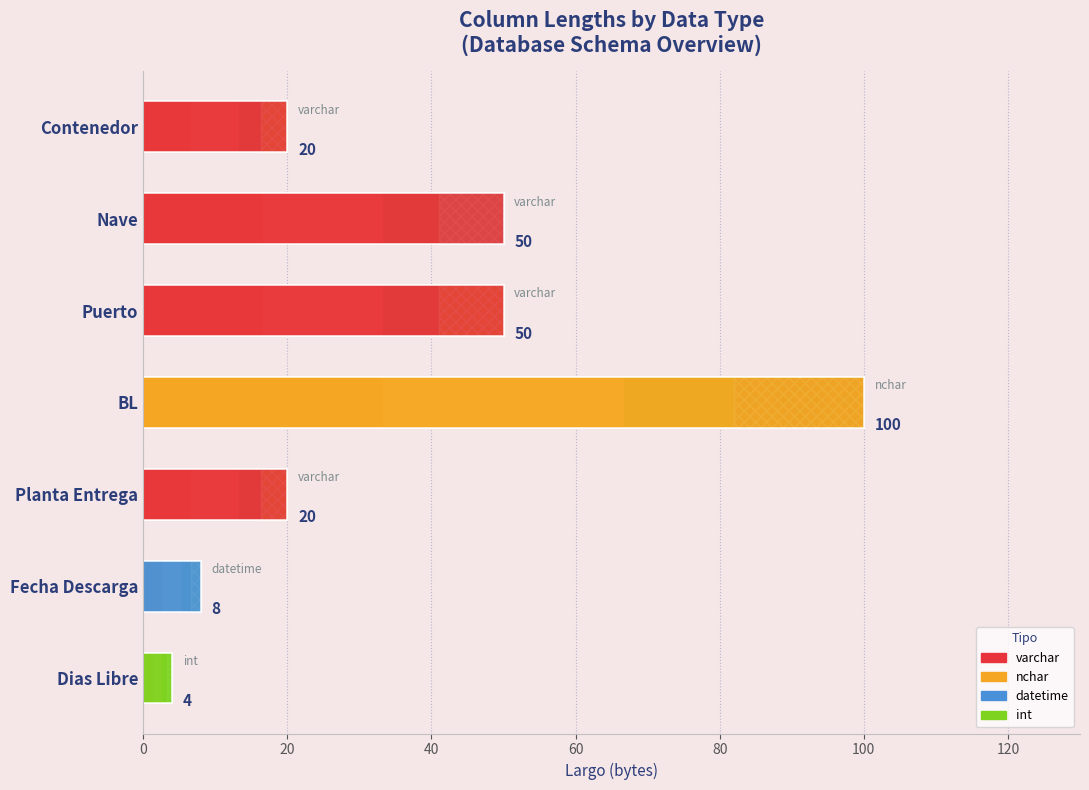

What is the value of the 7th bar from the left?

4